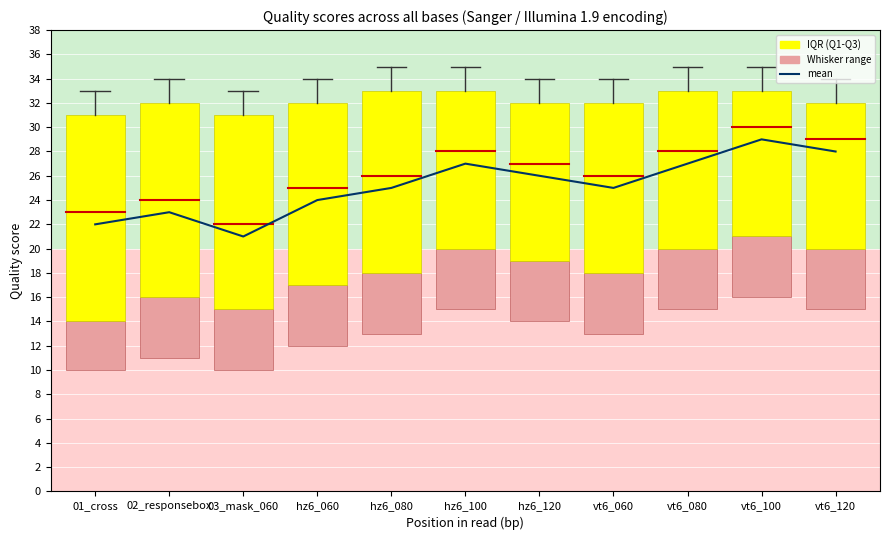

The mean series shows 48 at vt6_080. True or false?

False